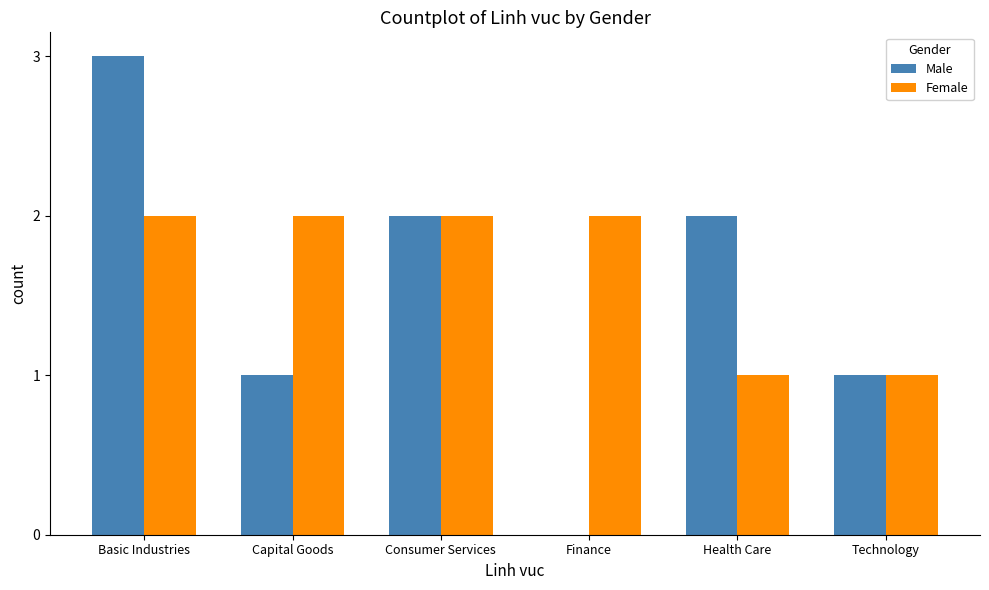

Which series has the largest range (max minus min)?

Male